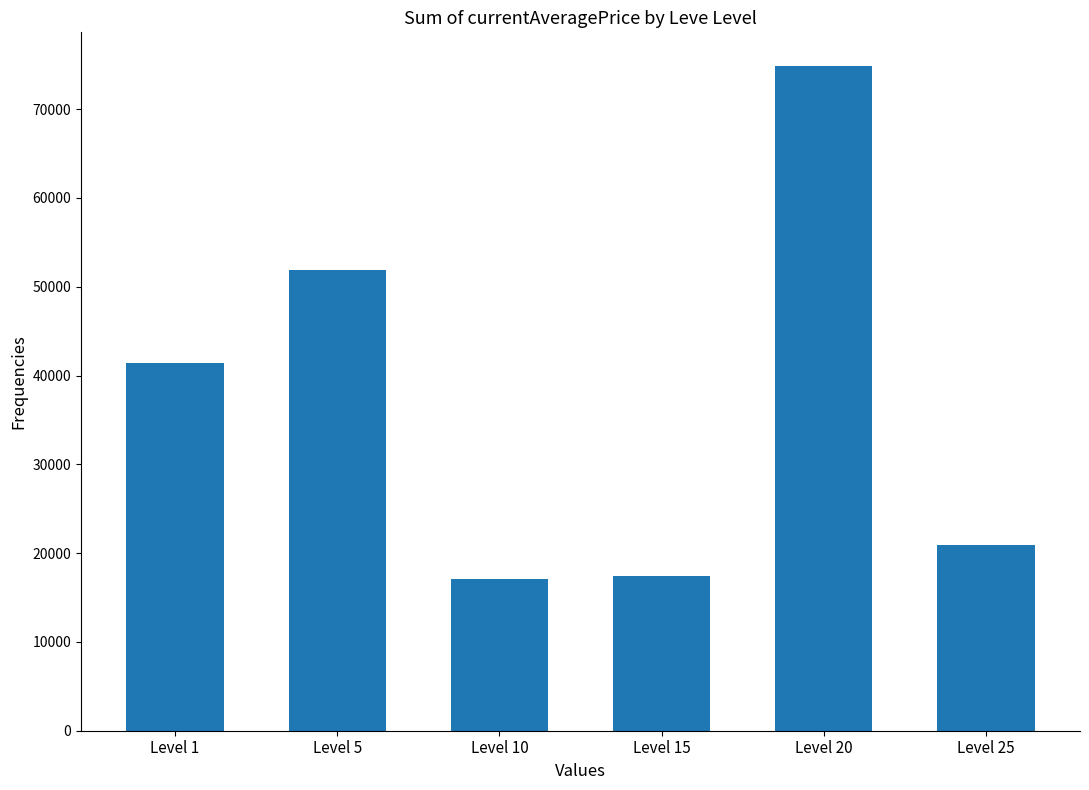

What is the sum of the values at Level 5 and Level 1?

93337.1